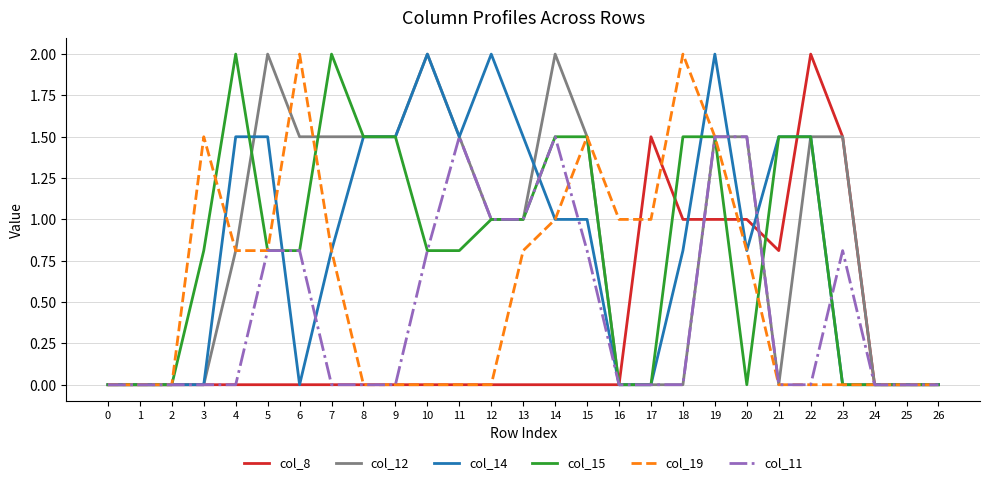

What are all the series names shown in the legend?

col_8, col_12, col_14, col_15, col_19, col_11